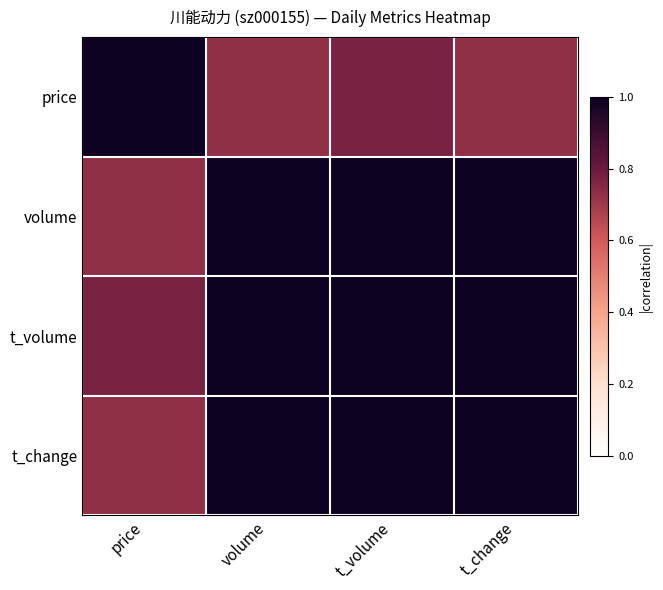

Reading right to left, list all the values displayed in this chart.

price: t_change=0.7	t_volume=0.8	volume=0.7	price=1.0
volume: t_change=1.0	t_volume=1.0	volume=1.0	price=0.7
t_volume: t_change=1.0	t_volume=1.0	volume=1.0	price=0.8
t_change: t_change=1.0	t_volume=1.0	volume=1.0	price=0.7